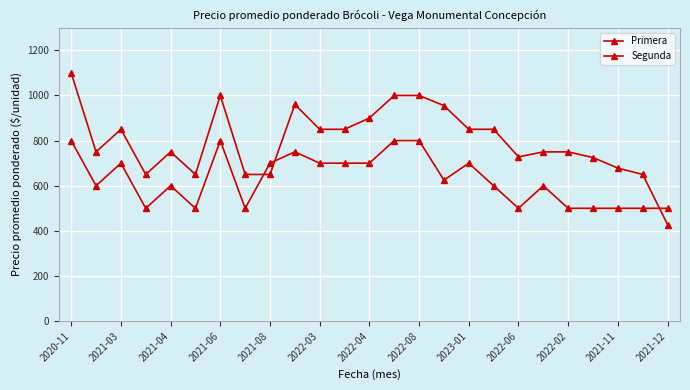

Does the chart have visible grid lines?

Yes